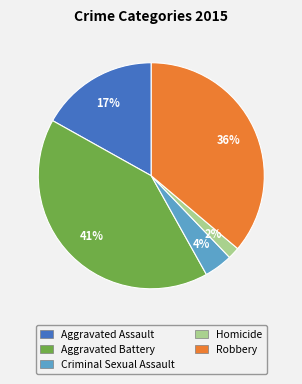

Is there a majority slice in this chart?

No